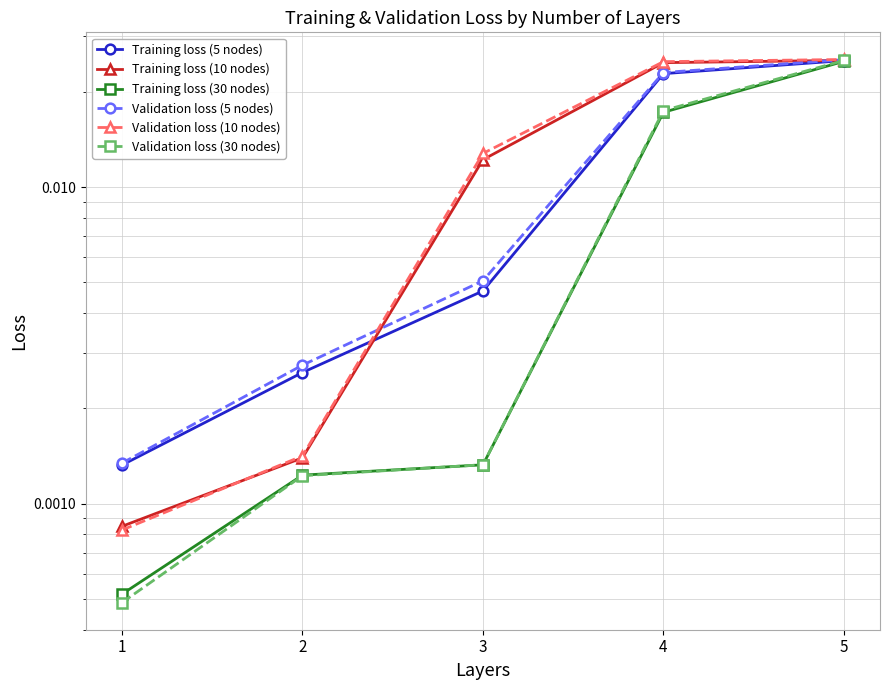

True or false: Validation loss (10 nodes) and Validation loss (30 nodes) intersect in this chart.

False